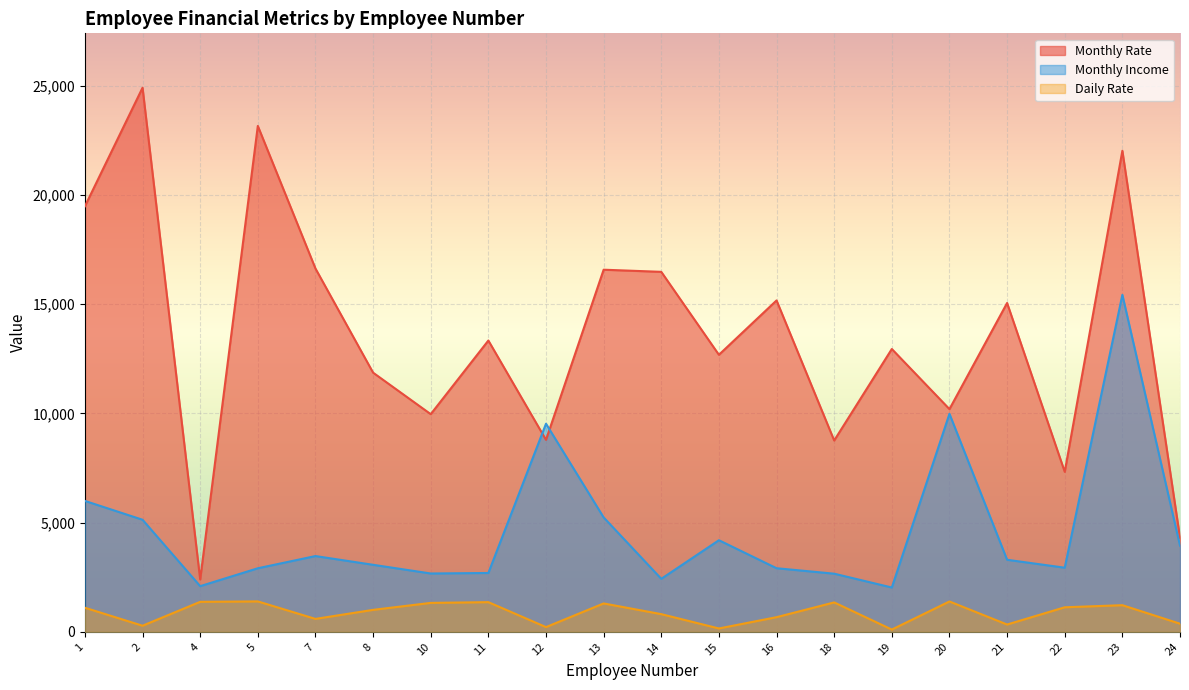

How many lines are shown in the chart?

3